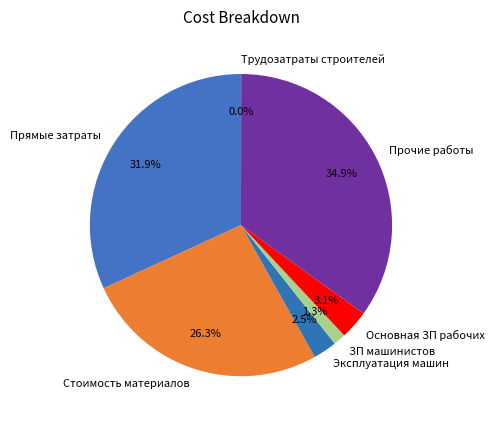

Which category has the biggest portion of the pie?

Прочие работы